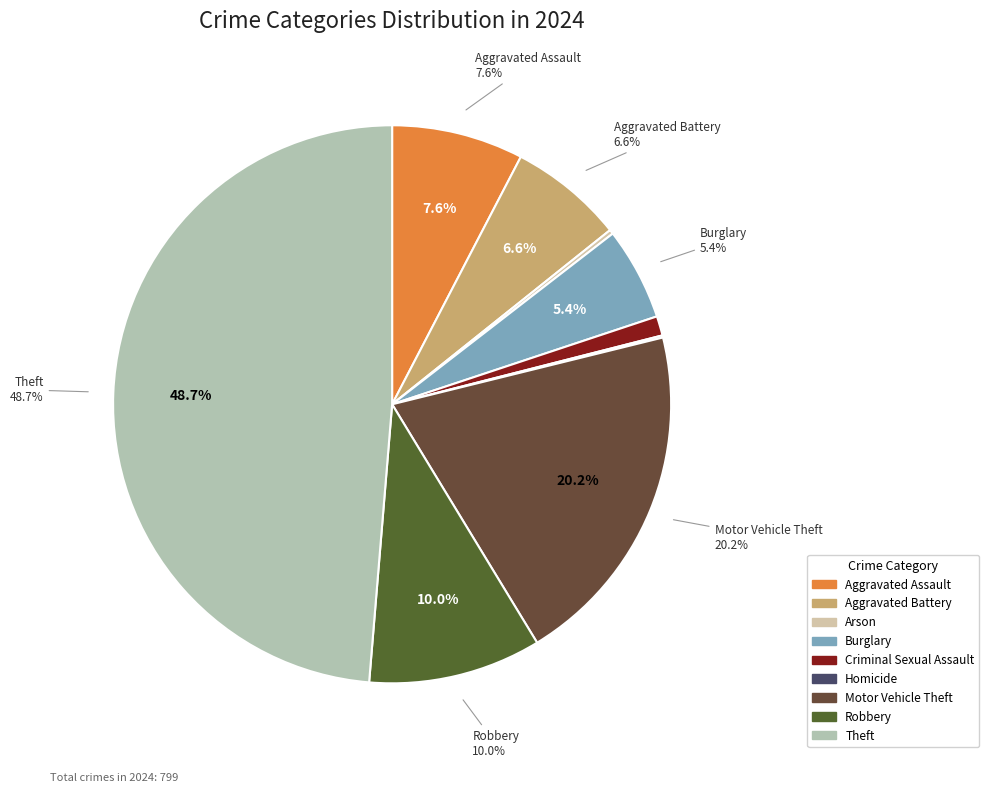

Is it true that Theft is 49% of the pie?

True